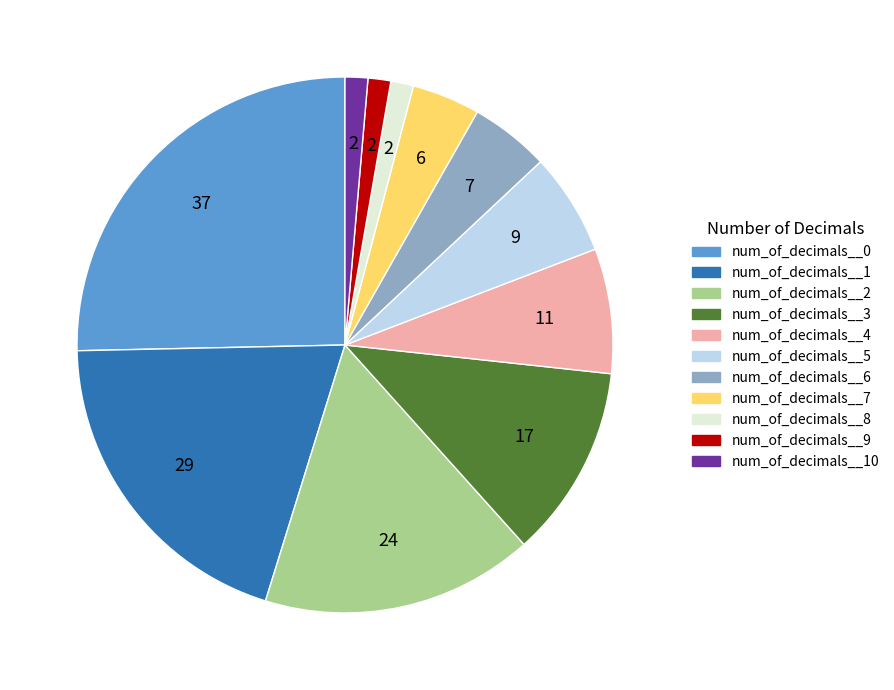

Is there a majority slice in this chart?

No